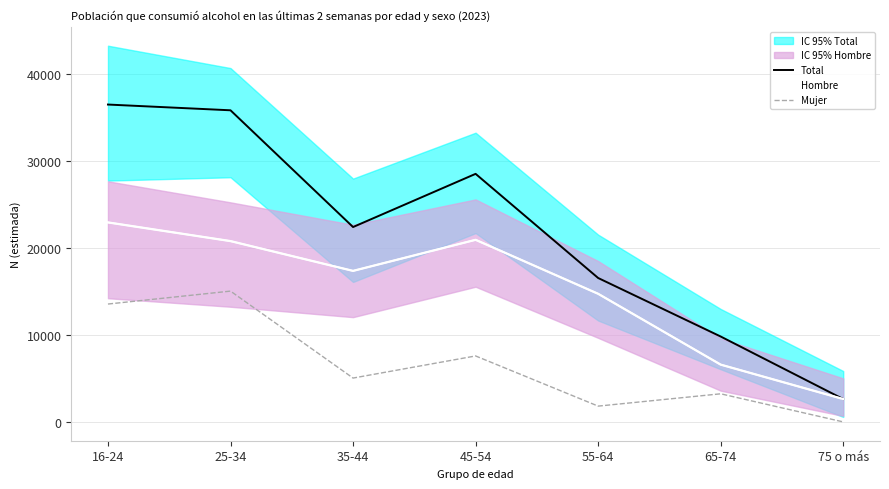

True or false: Hombre and Total cross at least once.

False